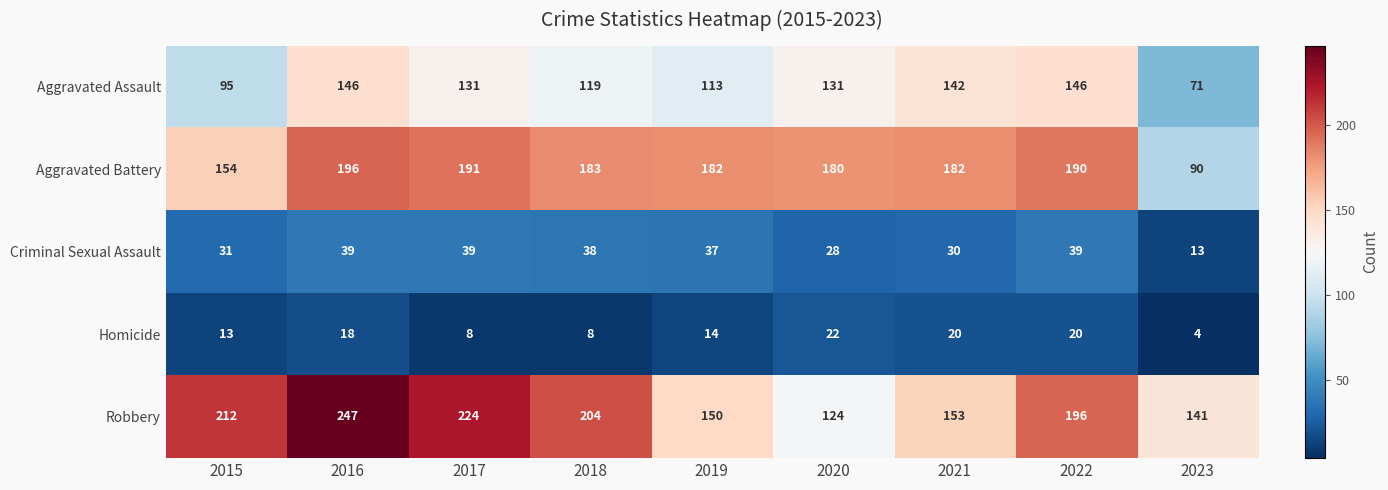

What value does the Robbery series have at 2020, to the nearest 5?

125